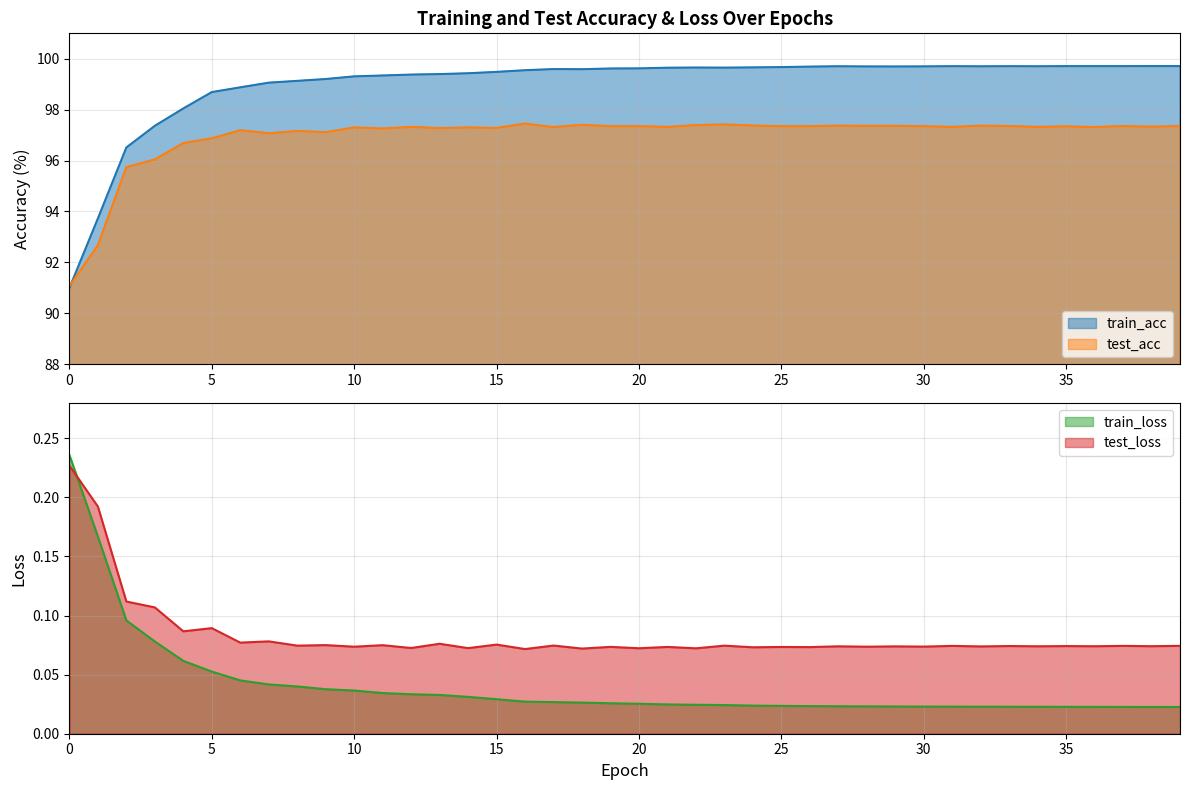

How many values in the train_acc series are below 99?

7